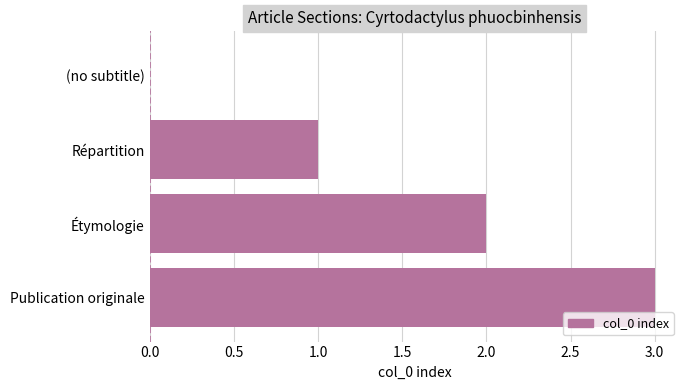

What value does the data have at Publication originale?

3